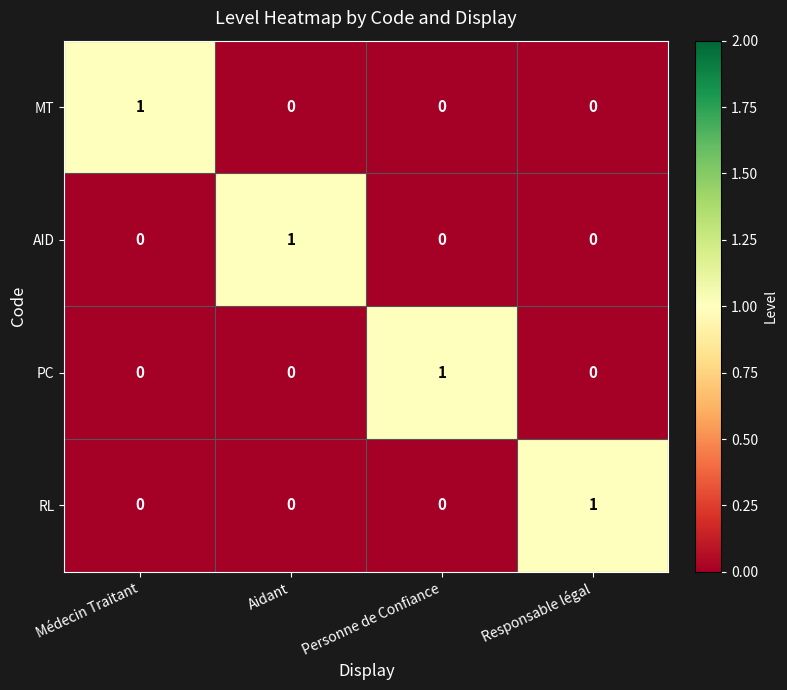

True or false: AID has a value of 1 at Aidant.

True